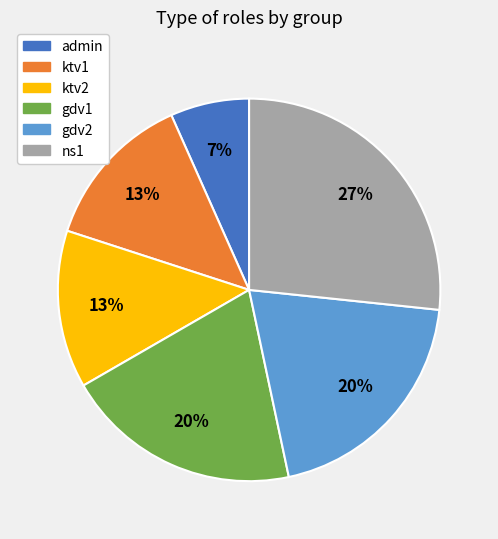

Combined, do gdv2 and ktv1 account for over 50%?

No